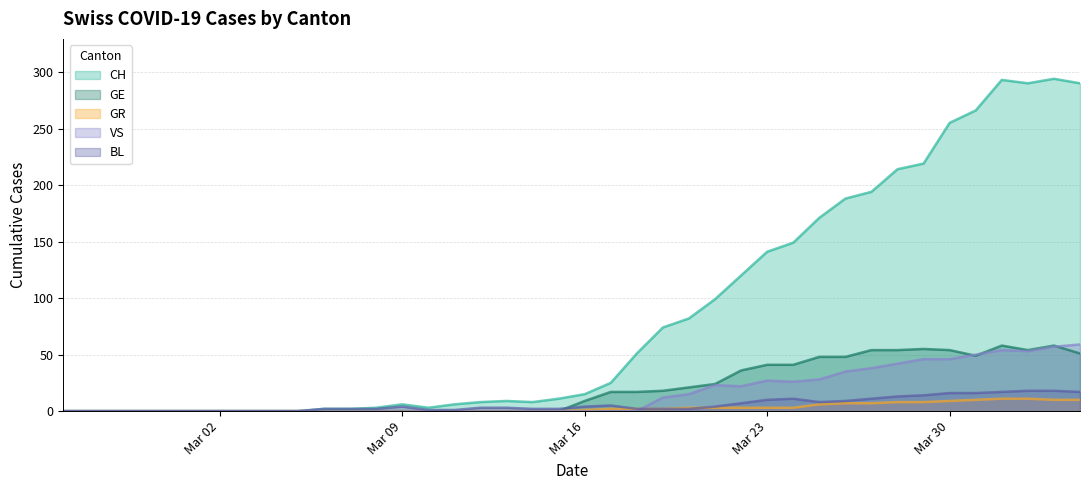

Which series has the largest total across all categories?

CH